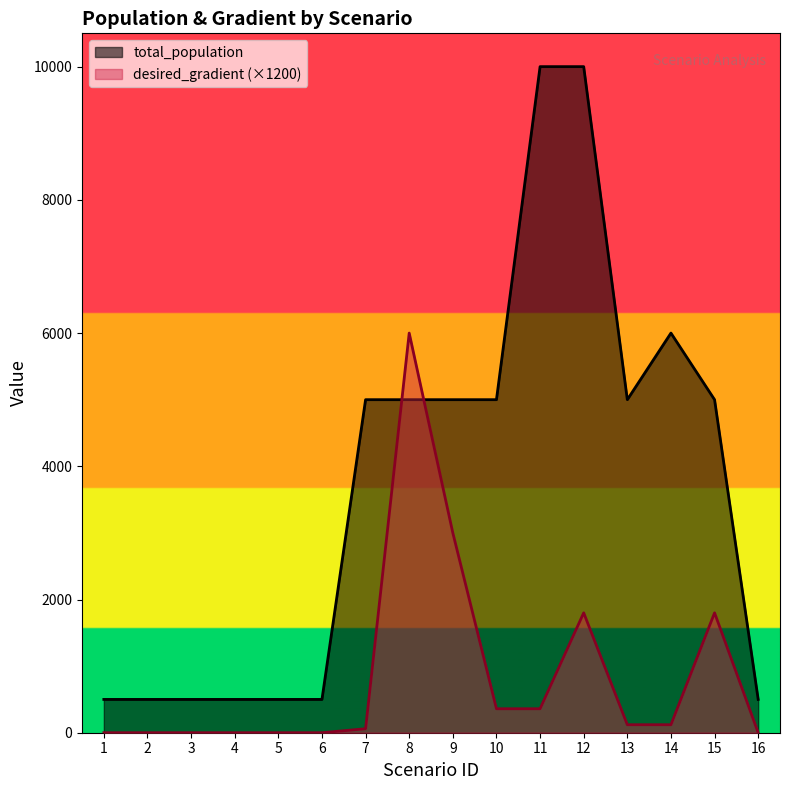

The desired_gradient series shows 1160 at 15. True or false?

False